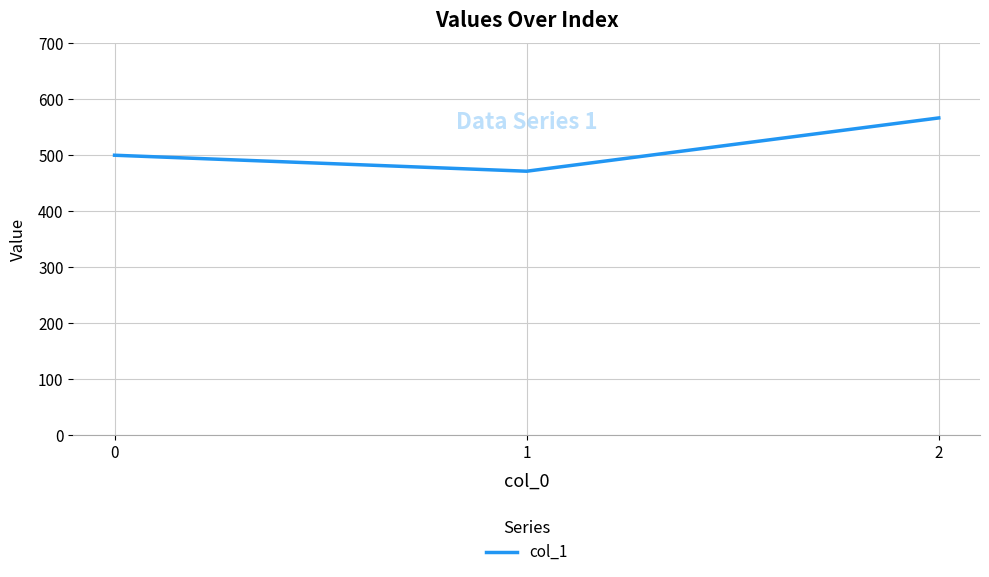

What is the change in value from 0 to 2?

+66.7